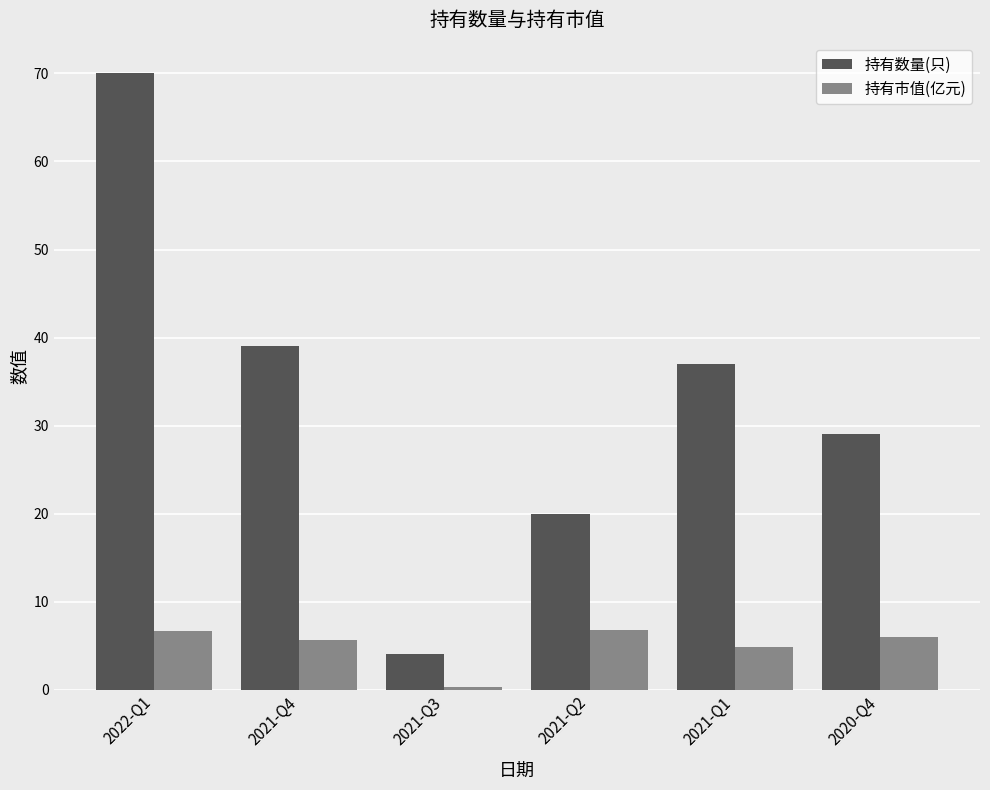

Where does the 持有市值(亿元) series first go above 6?

2022-Q1